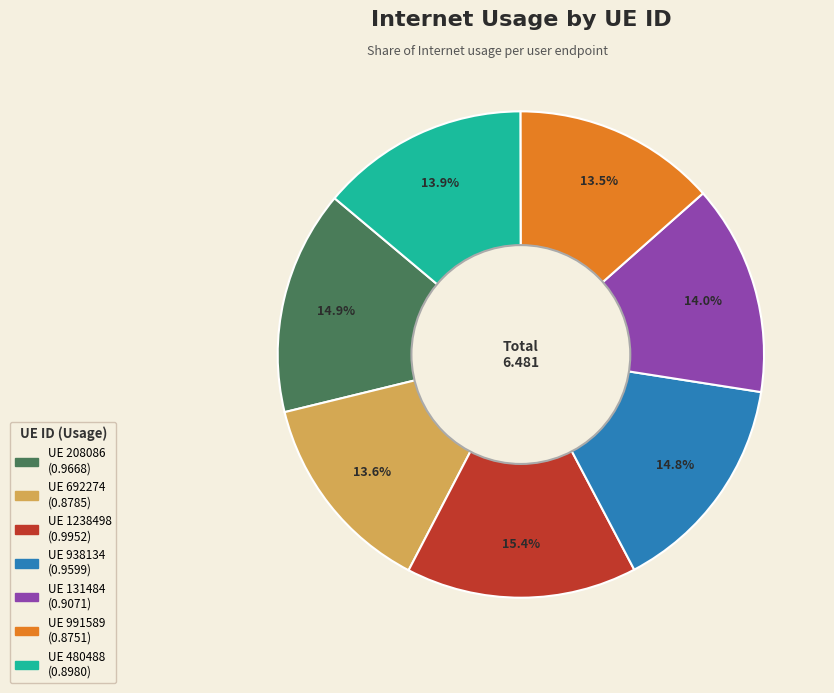

Is there any slice that represents more than half of the pie?

No